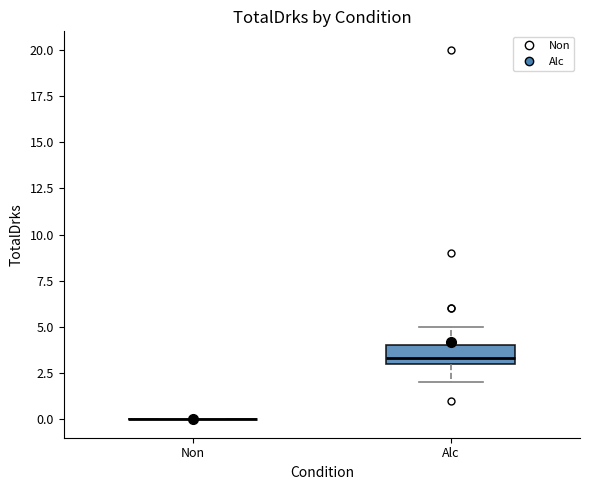

Reading left to right, transcribe this box plot: for each box, give where its median line is, the range the box spans, and where its two whiskers end, as read against the y-axis. The values are not printed on the chart, so give them approximately, as read against the axis.

Non: box collapsed to a line at 0.0, whiskers 0.0 to 0.0
Alc: median 3.5, box 3.0 to 4.0, whiskers 2.0 to 5.0